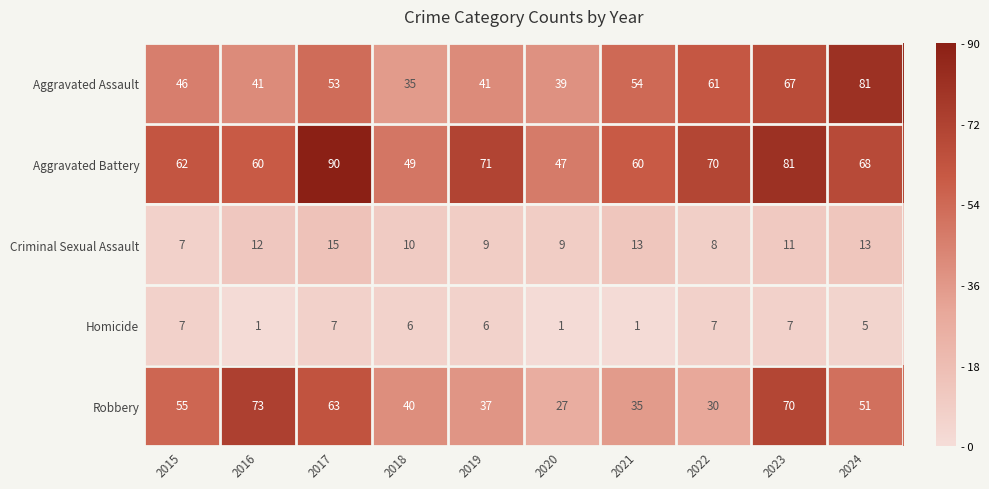

True or false: Homicide has a value of 1 at 2021.

True